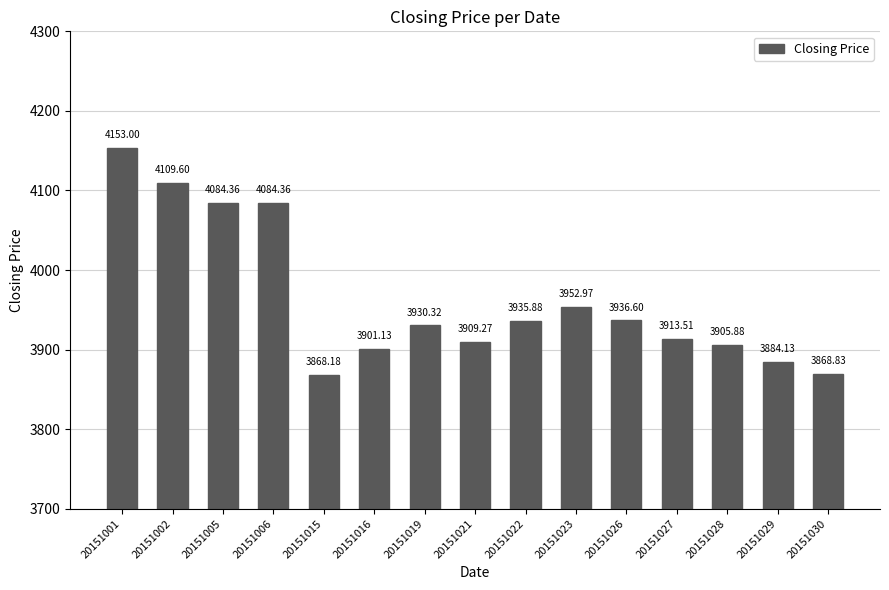

Count the number of values greater than 3930.

8